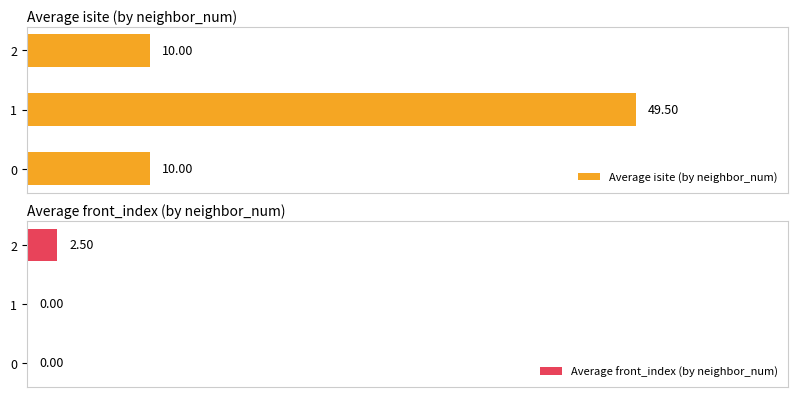

What is the maximum value for Average front_index (by neighbor_num)?

2.5